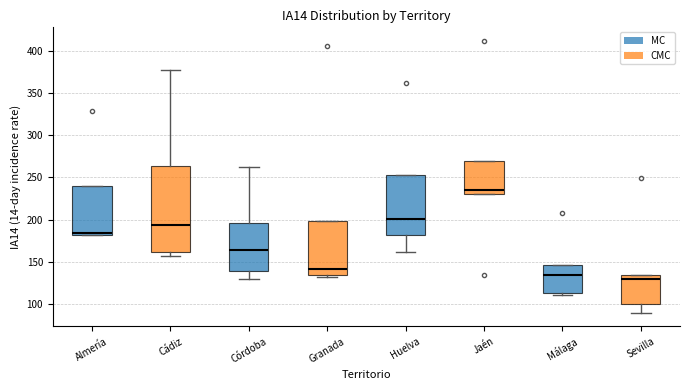

Where is the lower edge of the box for Málaga on the y-axis? The values are not printed on the chart, so give them approximately, as read against the axis.

115